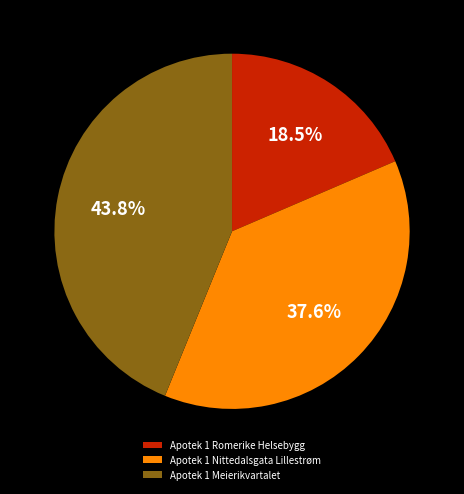

Which category has the biggest portion of the pie?

Apotek 1 Meierikvartalet